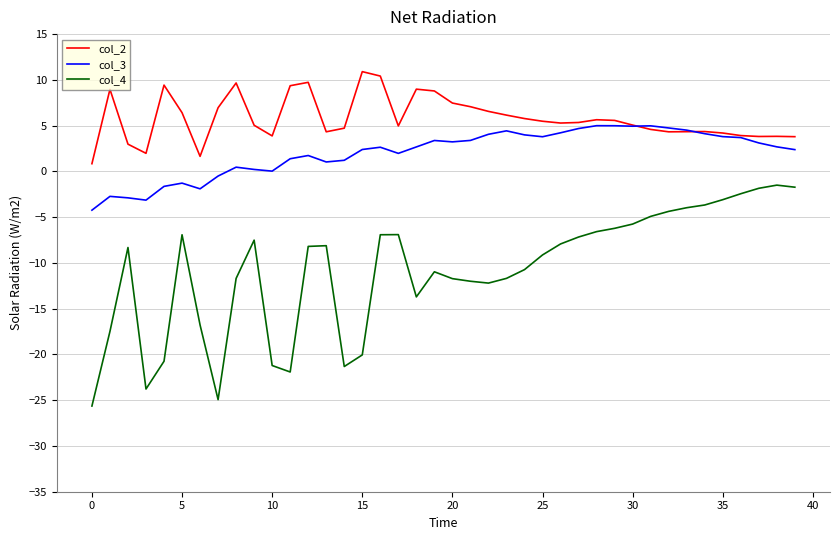

Rank the series by their maximum value, from highest to lowest.

col_2, col_3, col_4